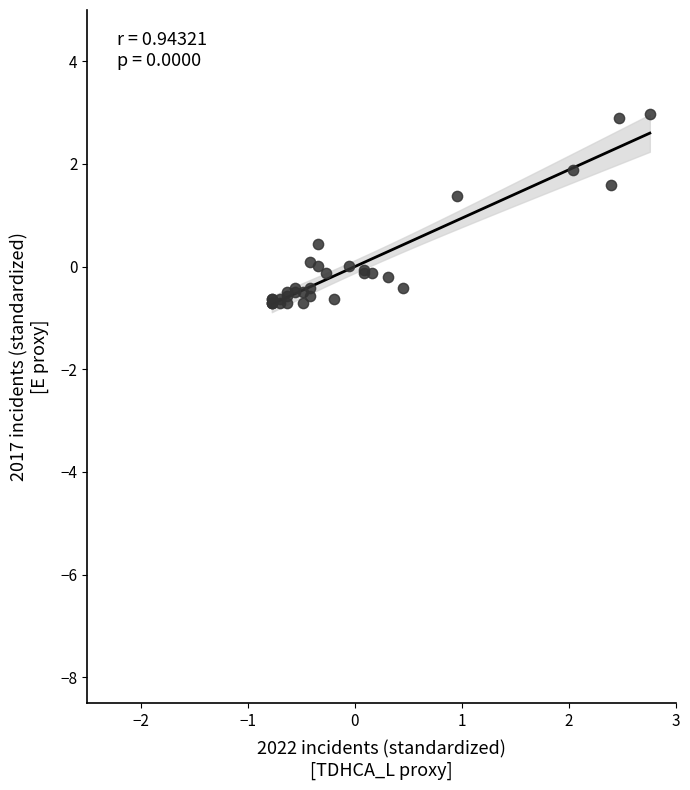

What Y value in the scatter plot is closest to 1?

1.4